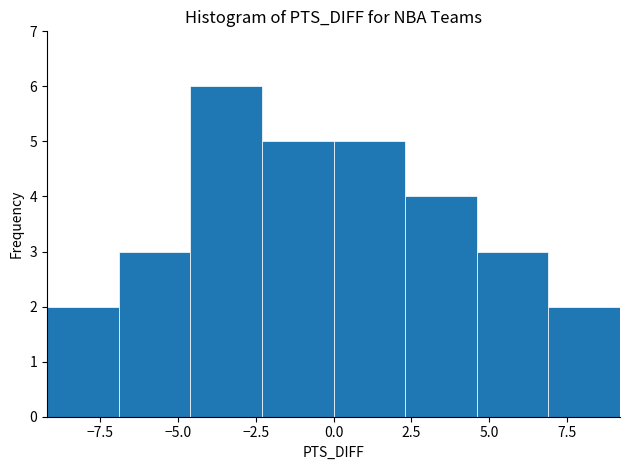

Reading left to right, list every bar in this chart as the range it spans on the x-axis followed by its height. Neither the bar edges nor the heights are printed on the chart, so give them approximately, as read against the axes.

-9.2 to -6.9: 2
-6.9 to -4.6: 3
-4.6 to -2.3: 6
-2.3 to 0.0: 5
0.0 to 2.3: 5
2.3 to 4.6: 4
4.6 to 6.9: 3
6.9 to 9.2: 2